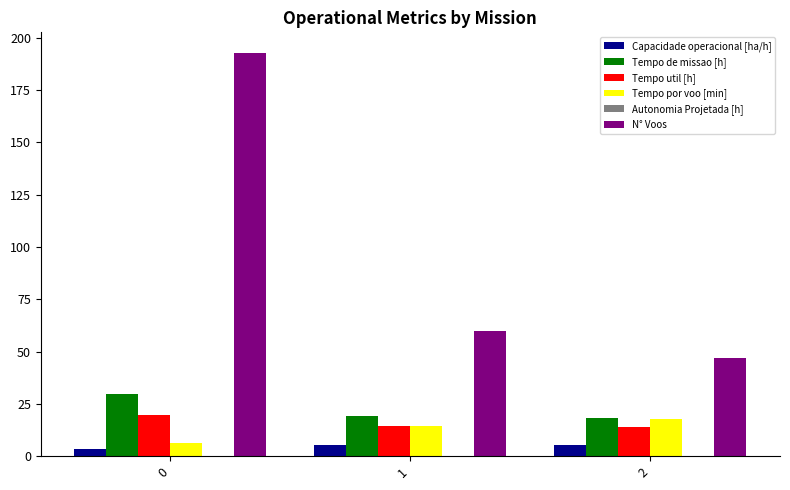

Which series has the largest total across all categories?

N° Voos